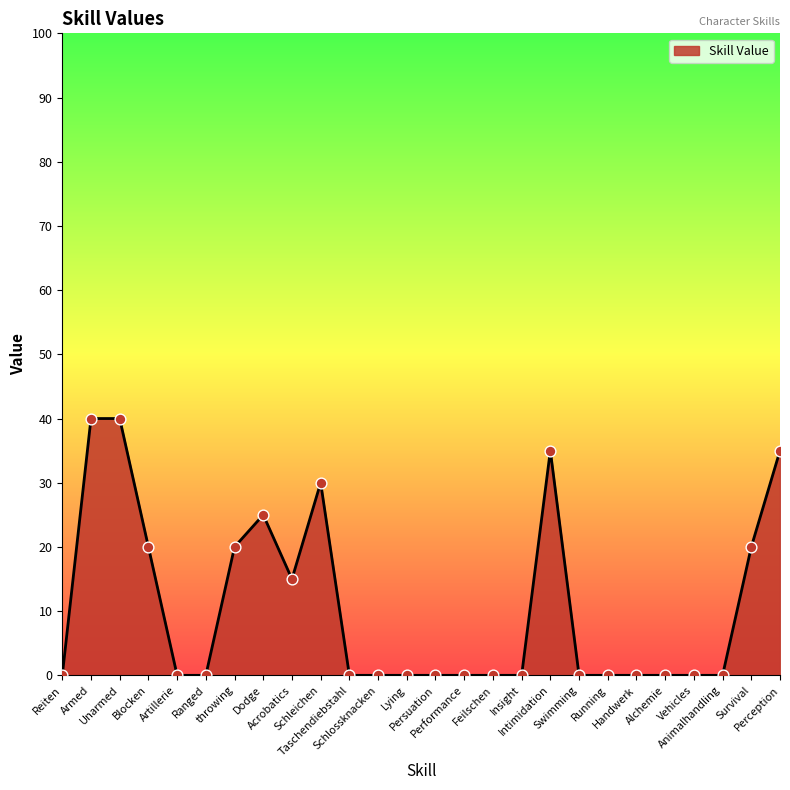

What is the change in value from Ranged to Survival?

+20